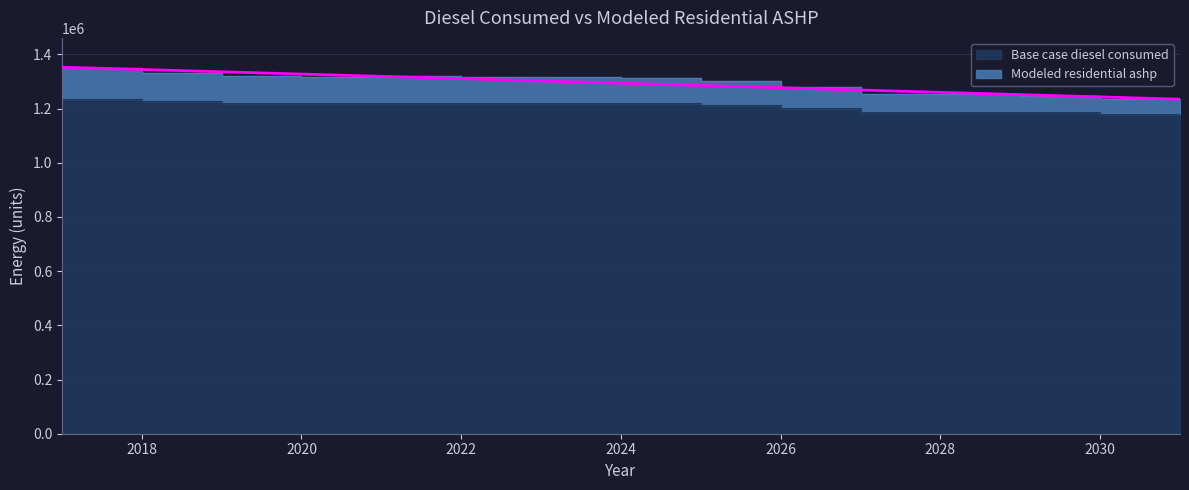

What are all the series names shown in the legend?

Base case diesel consumed, Modeled residential ashp